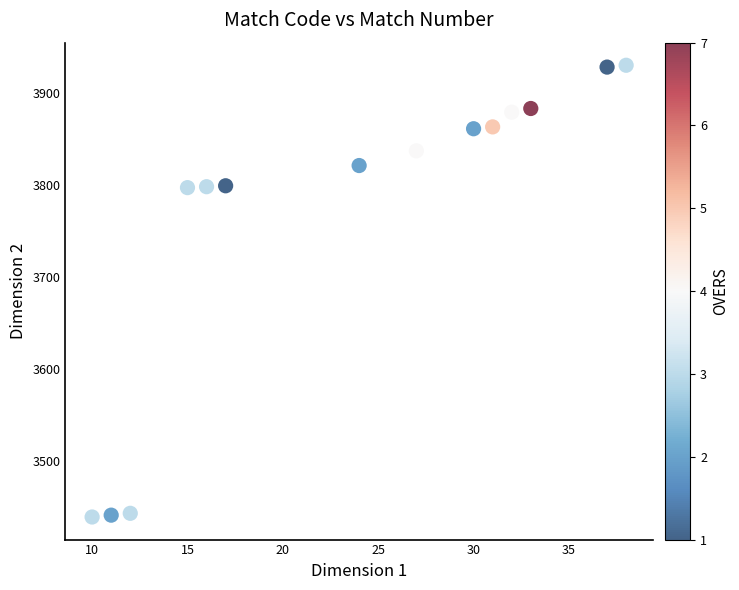

What is the range of X values (max minus min)?

28